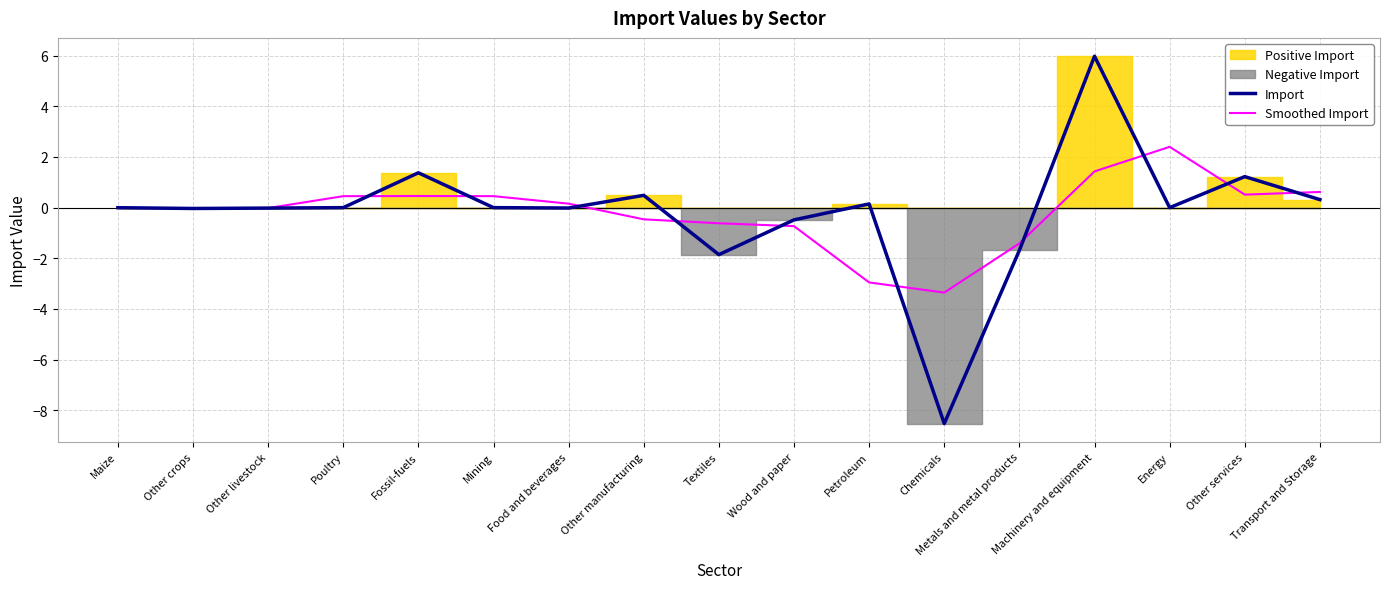

Which series changed the most between Mining and Chemicals?

Import